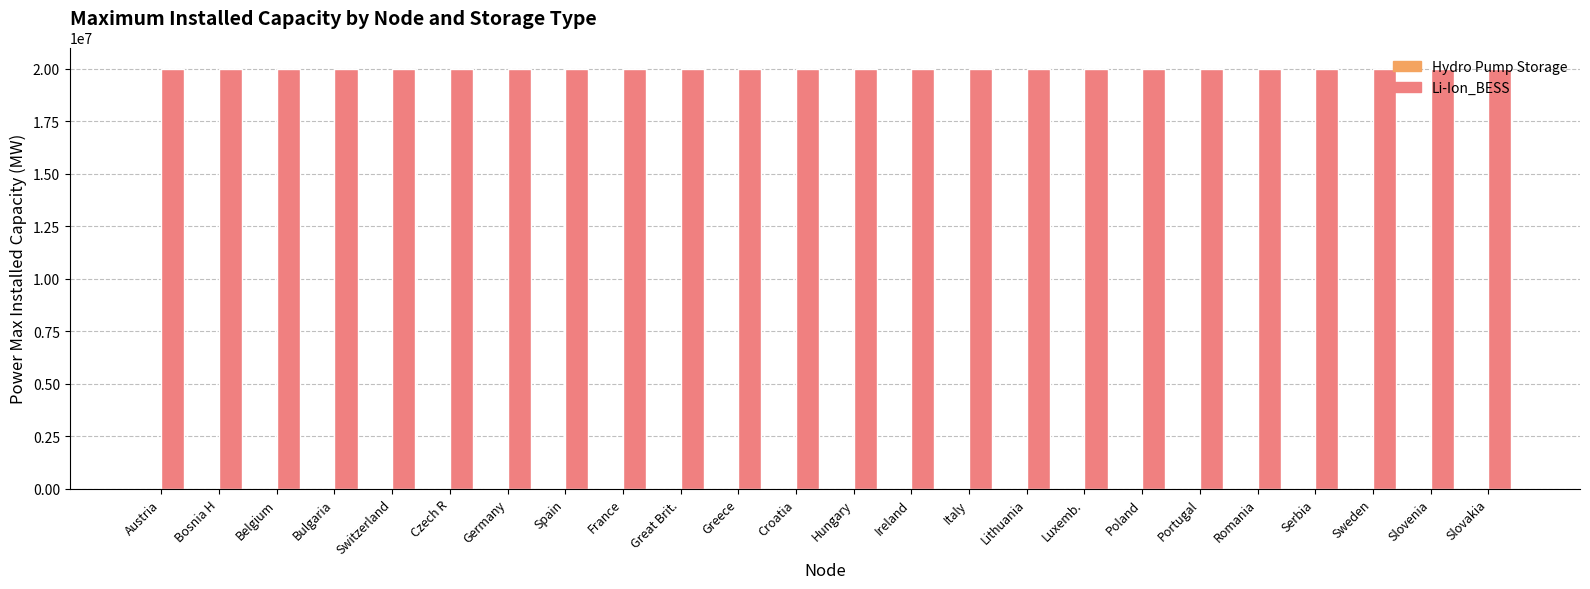

What is the maximum value shown in the chart?

20000000.0